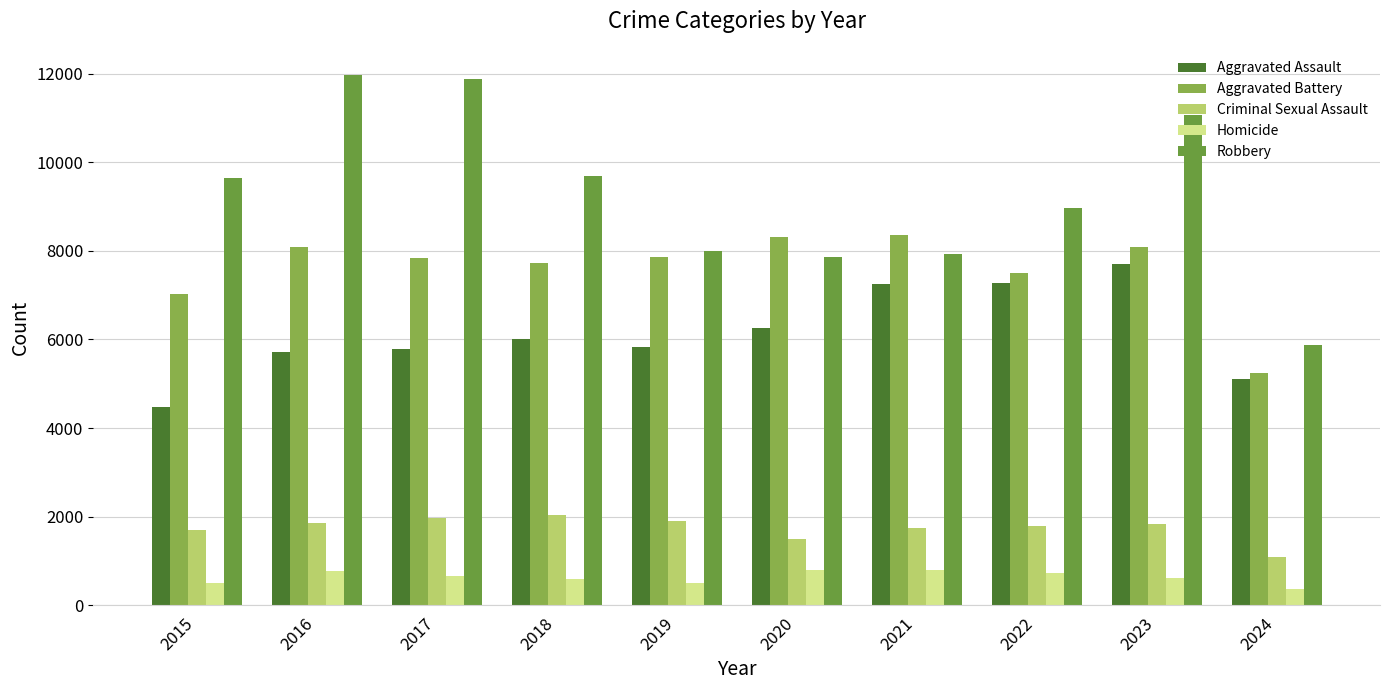

Are the bars horizontal?

No